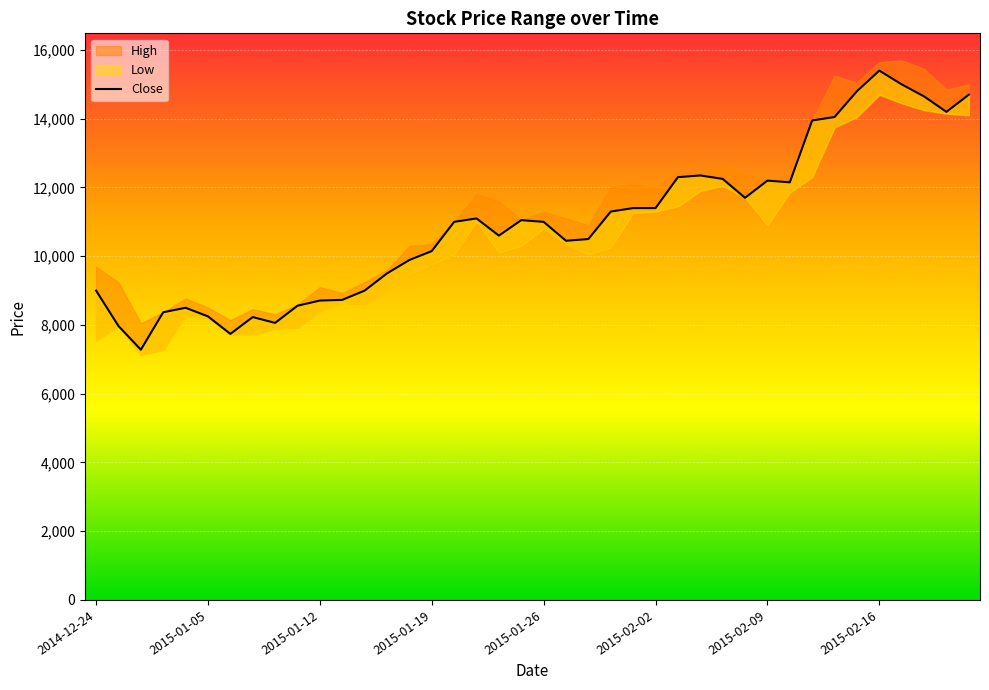

How many interior local valleys (lower than both neighbors) does the data have?

8